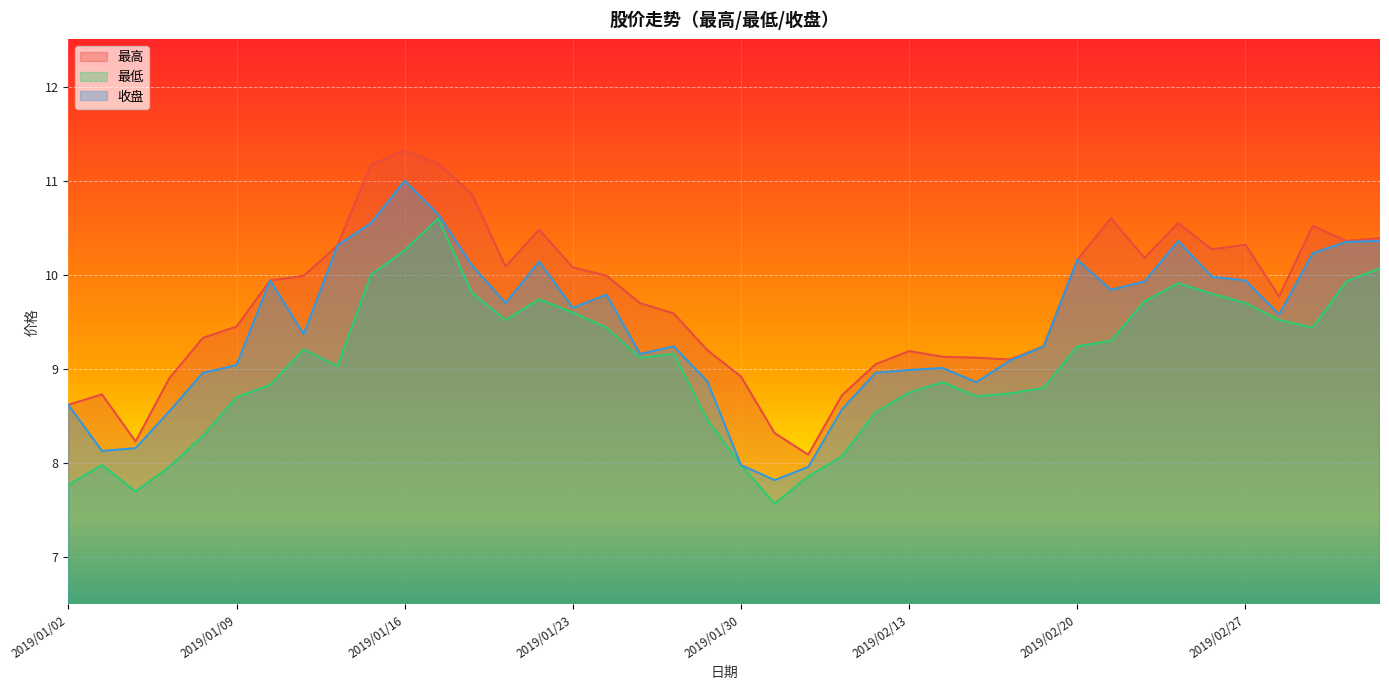

Rank the series by their average value, from lowest to highest.

最低, 收盘, 最高